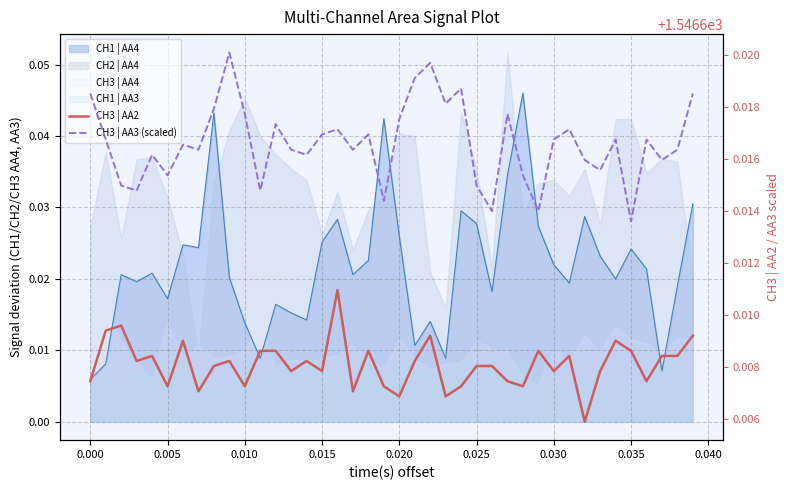

What is the label of the 16th point from the left?

0.015